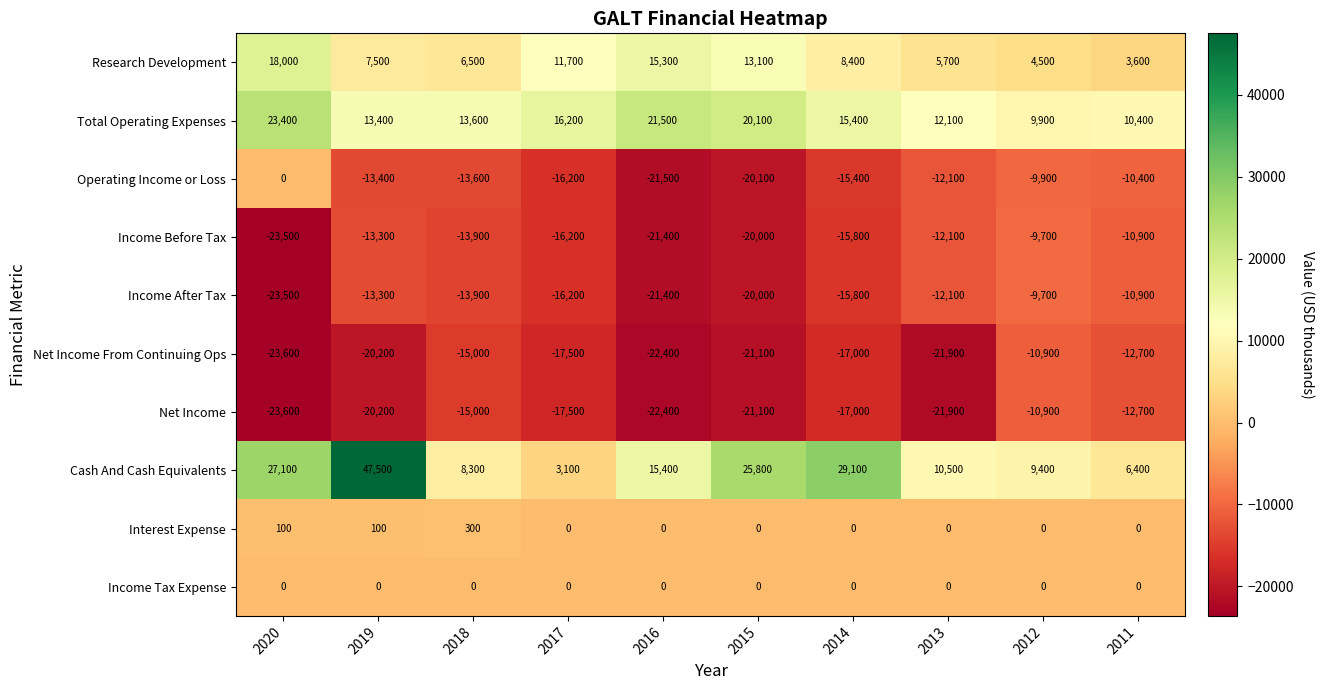

What is the approximate value of Operating Income or Loss at 2012, to the nearest 10?

-9900